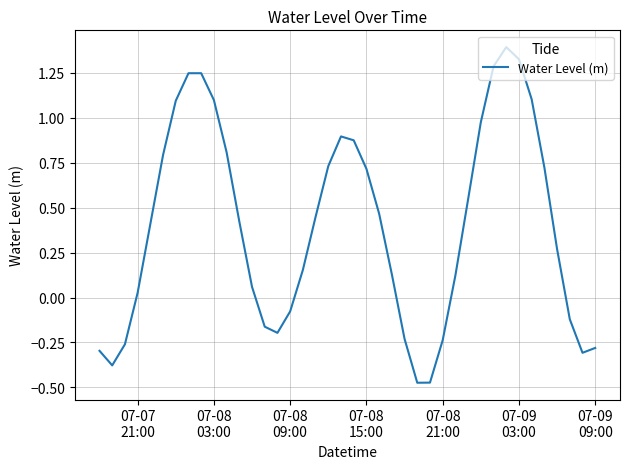

What is the maximum value shown in the chart?

1.4